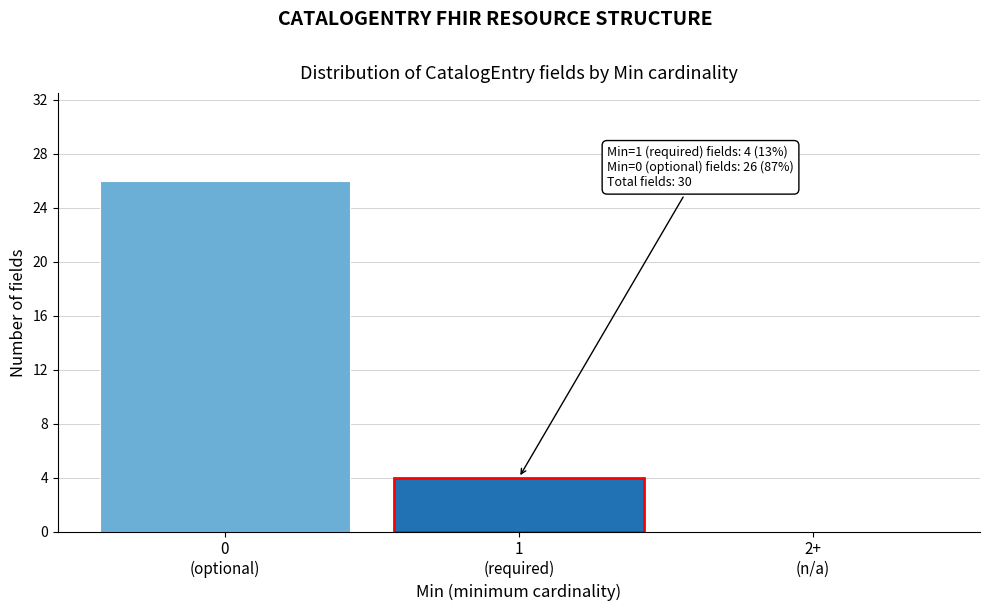

What is the sum of all values?

30